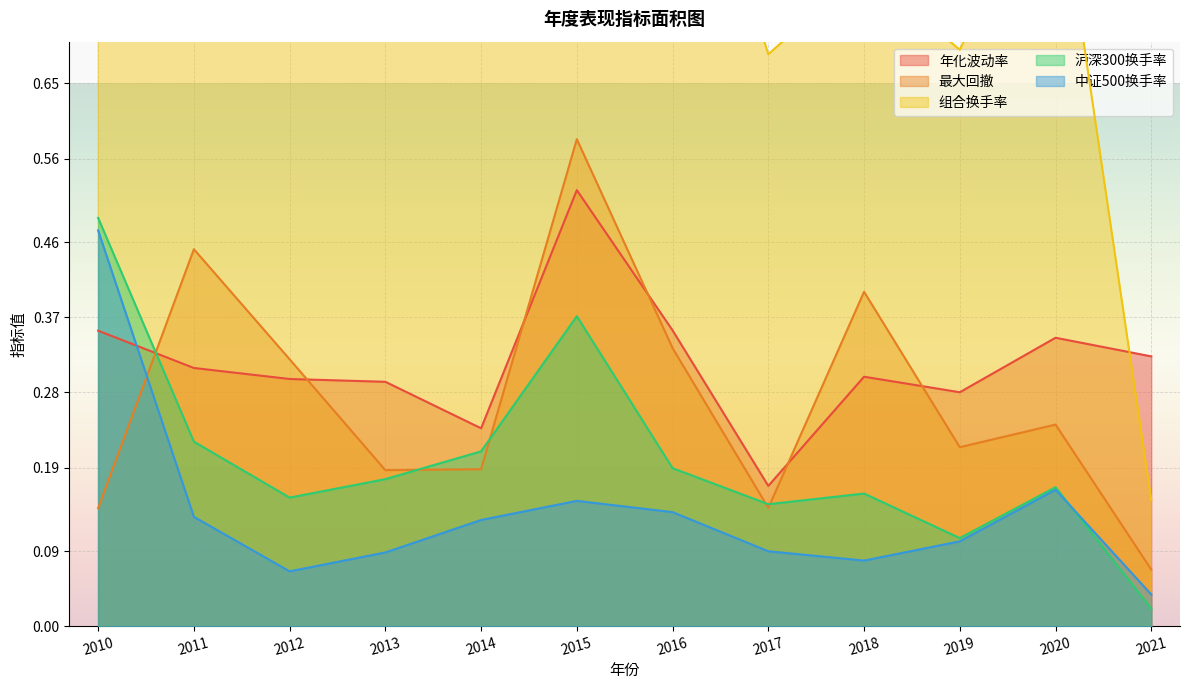

How many 年化波动率 values are between 0 and 1?

12